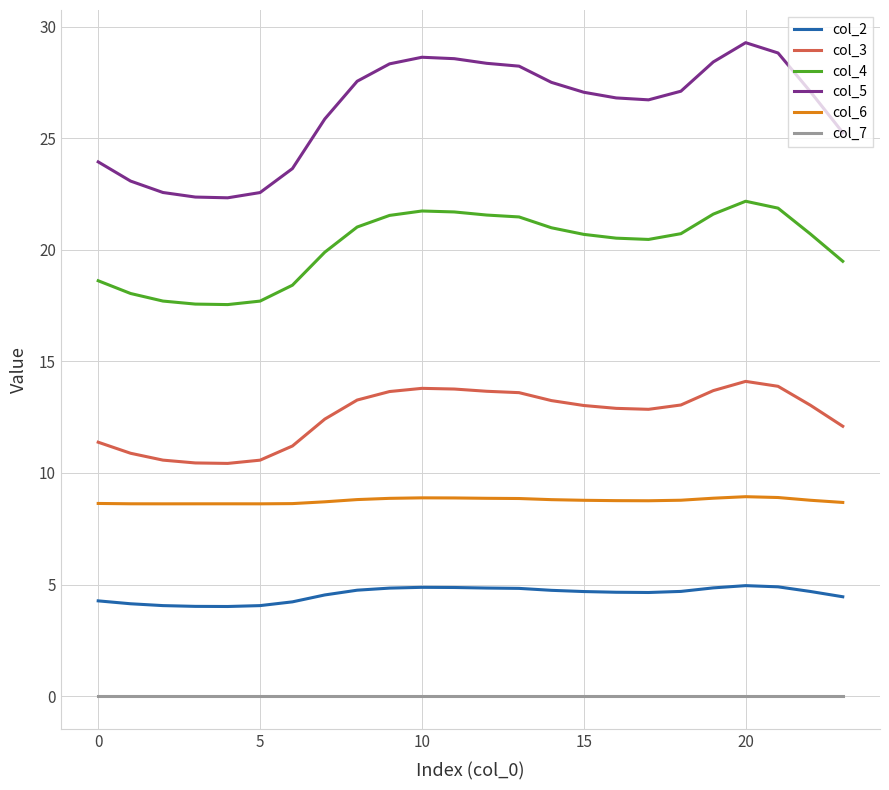

Which series has the widest spread of values?

col_5